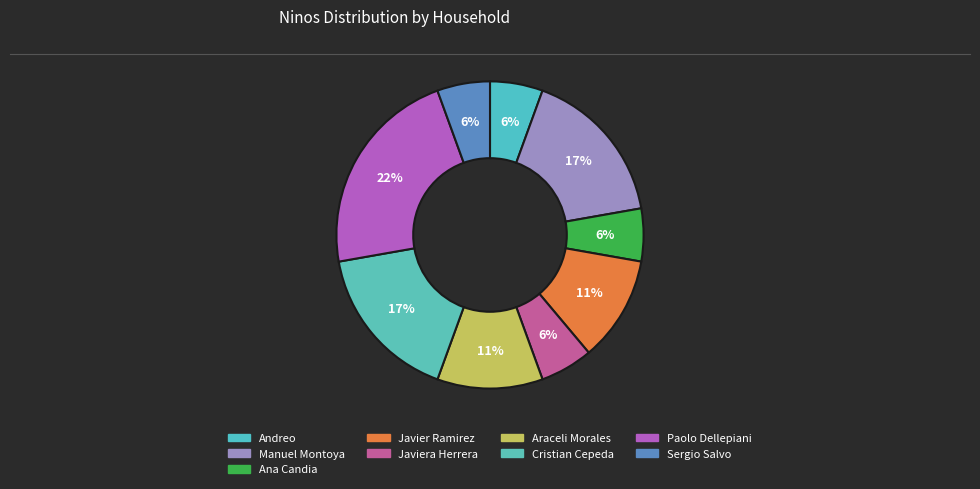

Count the number of slices in the pie.

9